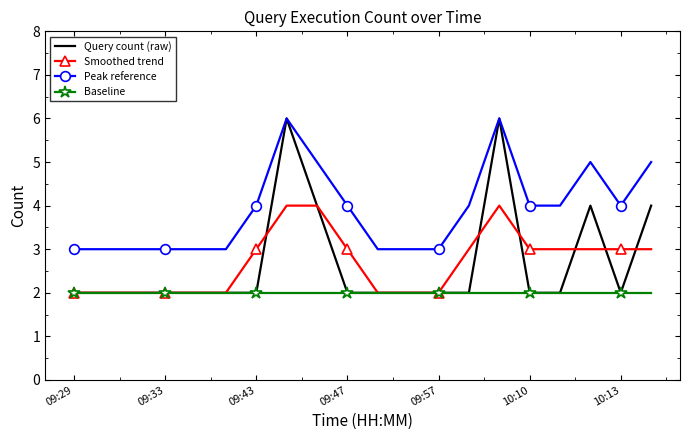

What is the greatest value displayed?

6